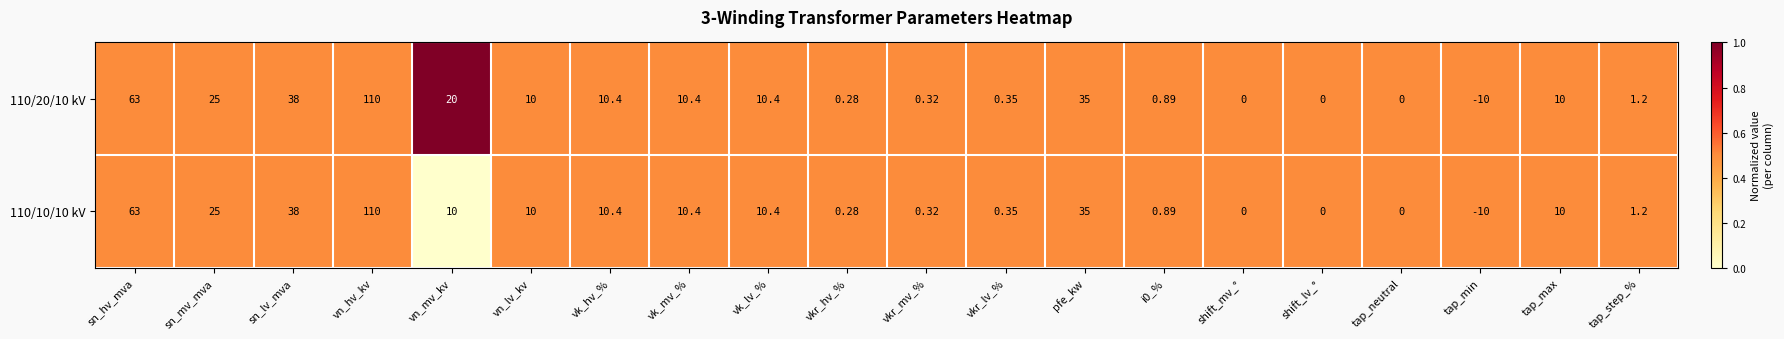

Is the value of 110/20/10 kV at pfe_kw greater than the value of 110/10/10 kV at i0_%?

Yes